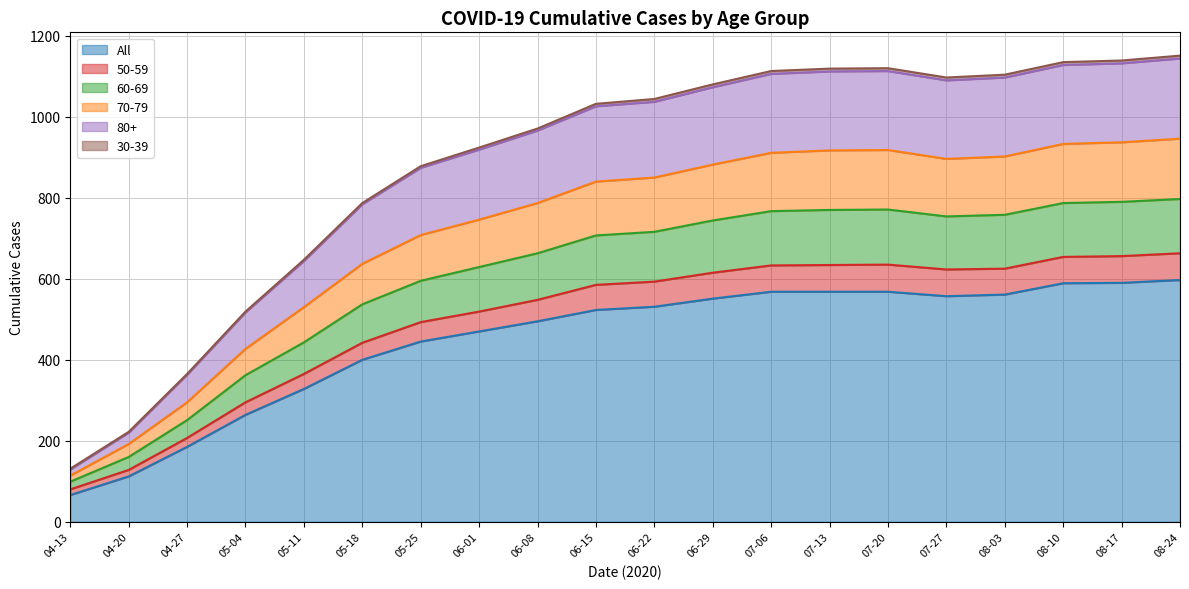

What is the highest value of the All series?

597